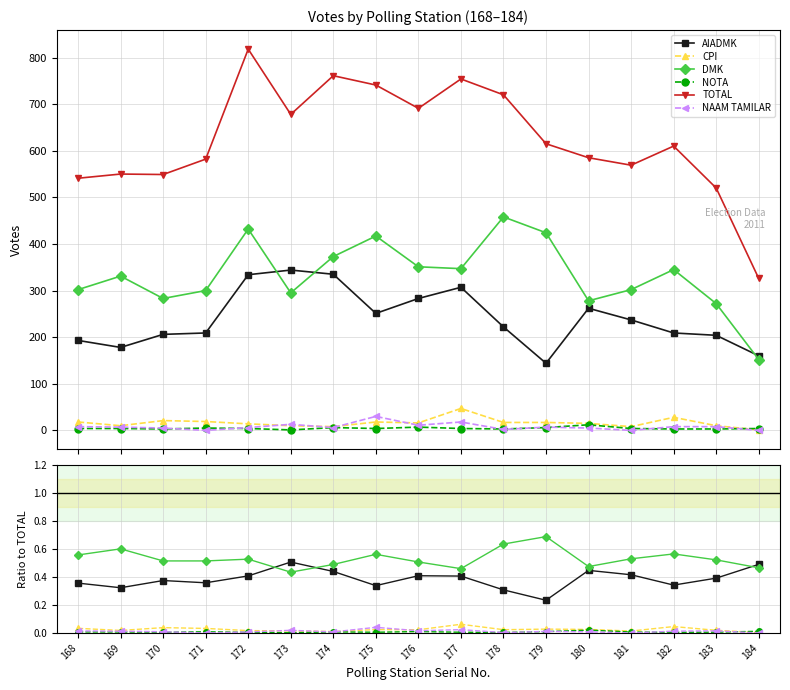

Reading left to right, transcribe all the data shown in this chart.

AIADMK: 0.4	0.3	0.4	0.4	0.4	0.5	0.4	0.3	0.4	0.4	0.3	0.2	0.4	0.4	0.3	0.4	0.5
CPI: 0.0	0.0	0.0	0.0	0.0	0.0	0.0	0.0	0.0	0.1	0.0	0.0	0.0	0.0	0.0	0.0	0.0
DMK: 0.6	0.6	0.5	0.5	0.5	0.4	0.5	0.6	0.5	0.5	0.6	0.7	0.5	0.5	0.6	0.5	0.5
NOTA: 0.0	0.0	0.0	0.0	0.0	0.0	0.0	0.0	0.0	0.0	0.0	0.0	0.0	0.0	0.0	0.0	0.0
TOTAL: 541.0	550.0	549.0	582.0	818.0	678.0	761.0	741.0	691.0	754.0	720.0	615.0	585.0	569.0	610.0	520.0	326.0
NAAM TAMILAR: 0.0	0.0	0.0	0.0	0.0	0.0	0.0	0.0	0.0	0.0	0.0	0.0	0.0	0.0	0.0	0.0	0.0